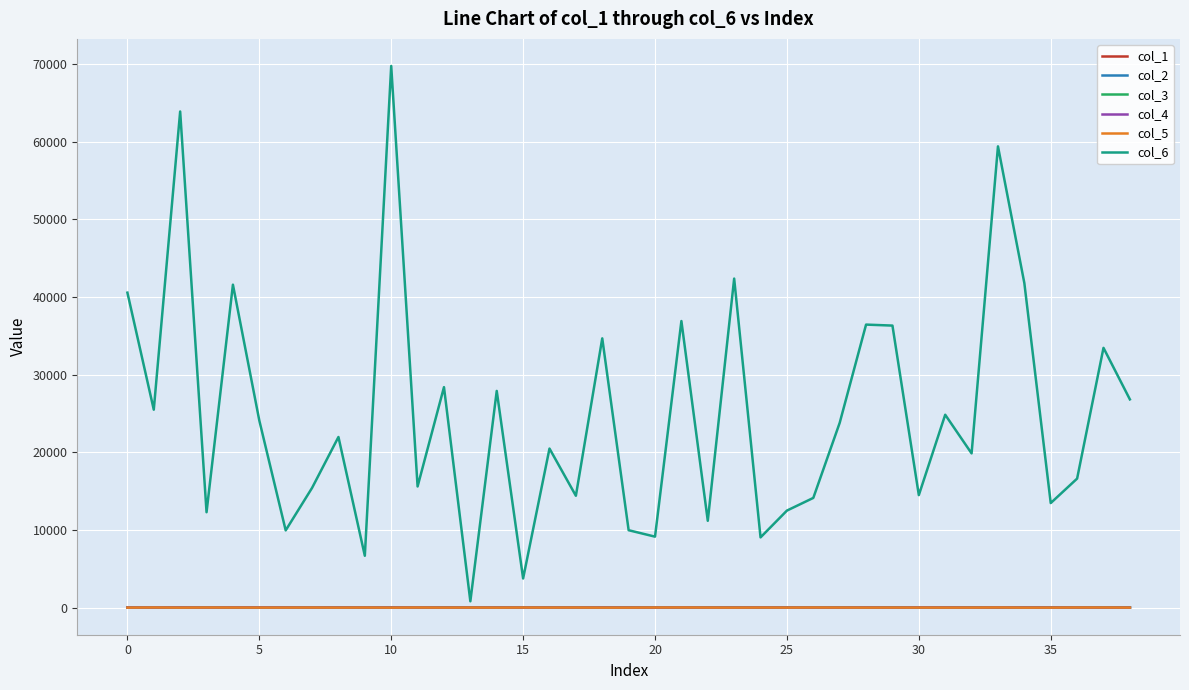

Which series has the largest range (max minus min)?

col_6